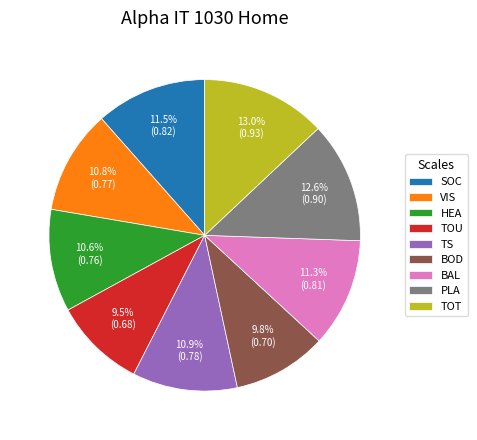

How many segments does this pie chart have?

9